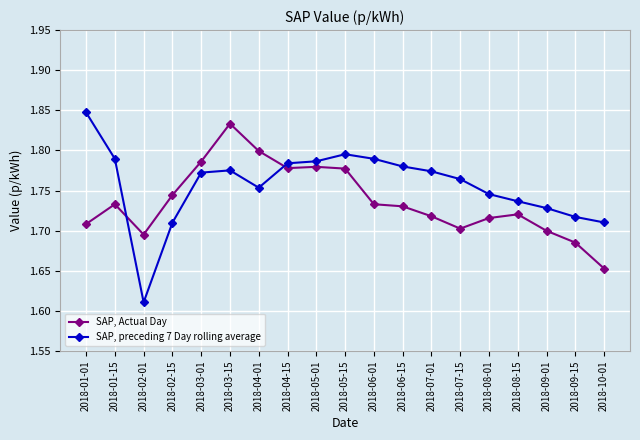

True or false: SAP, preceding 7 Day rolling average and SAP, Actual Day intersect in this chart.

True